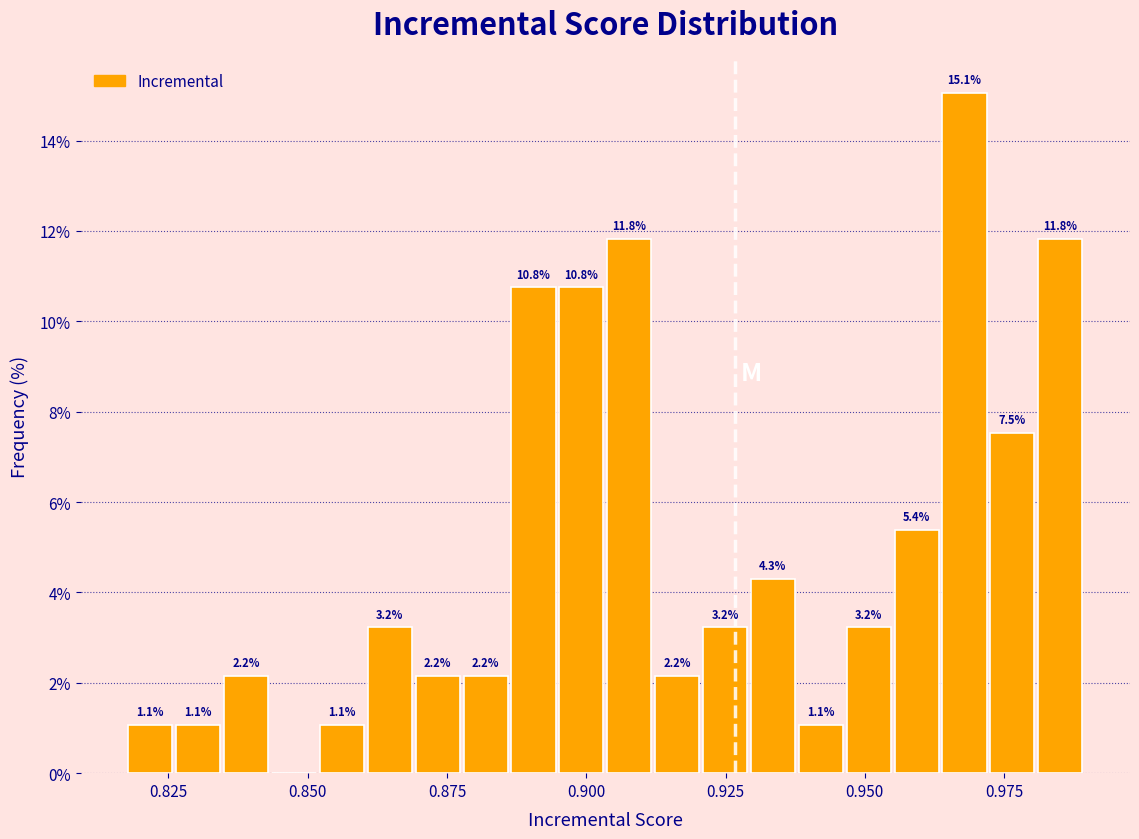

Around what value on the x-axis is the tallest bar? Give the approximate position of its centre, as read against the axis.

0.970